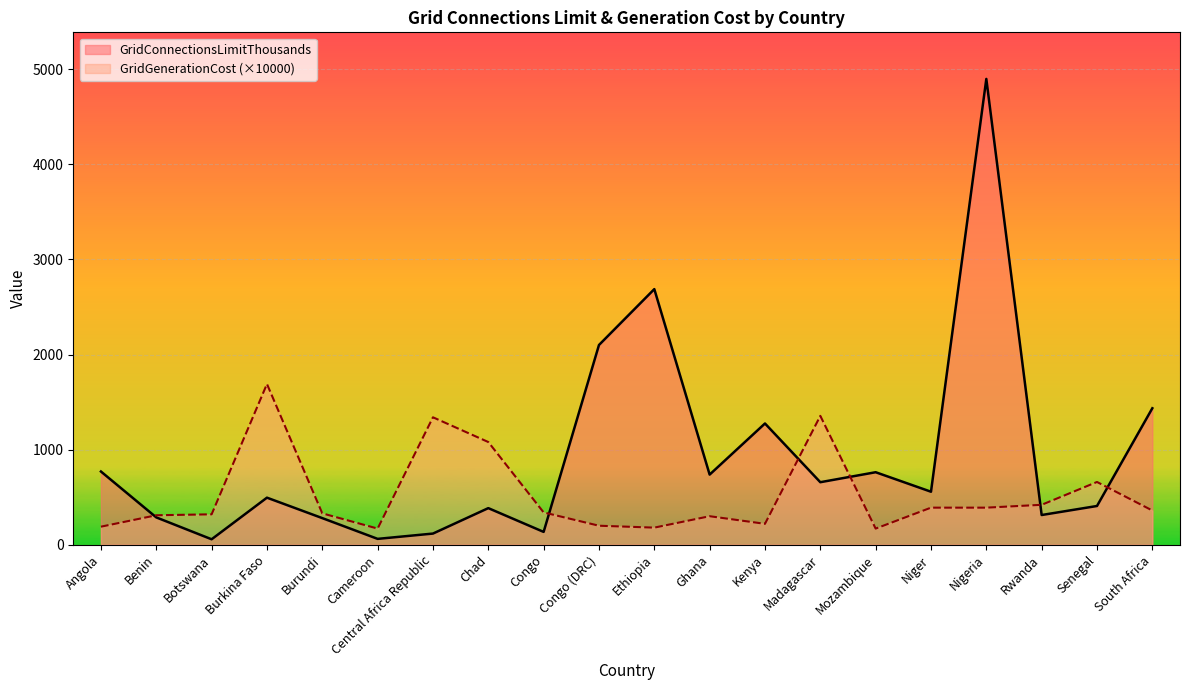

At which label does GridConnectionsLimitThousands first exceed 557?

Angola